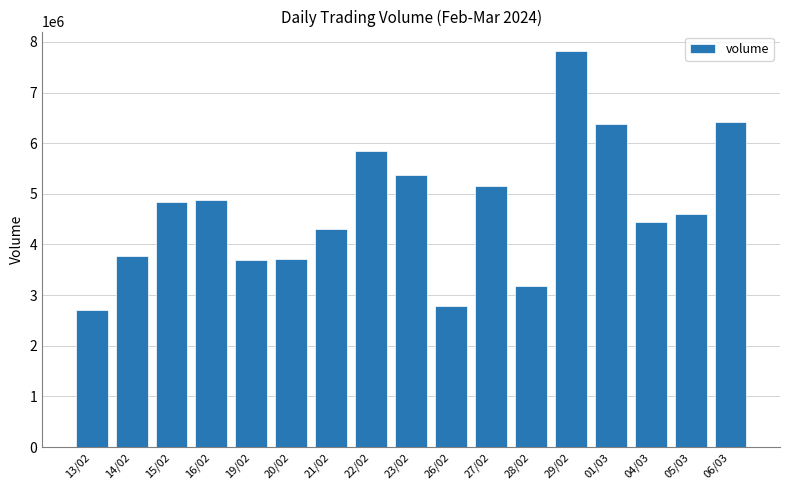

What is the label of the 13th bar from the right?

19/02